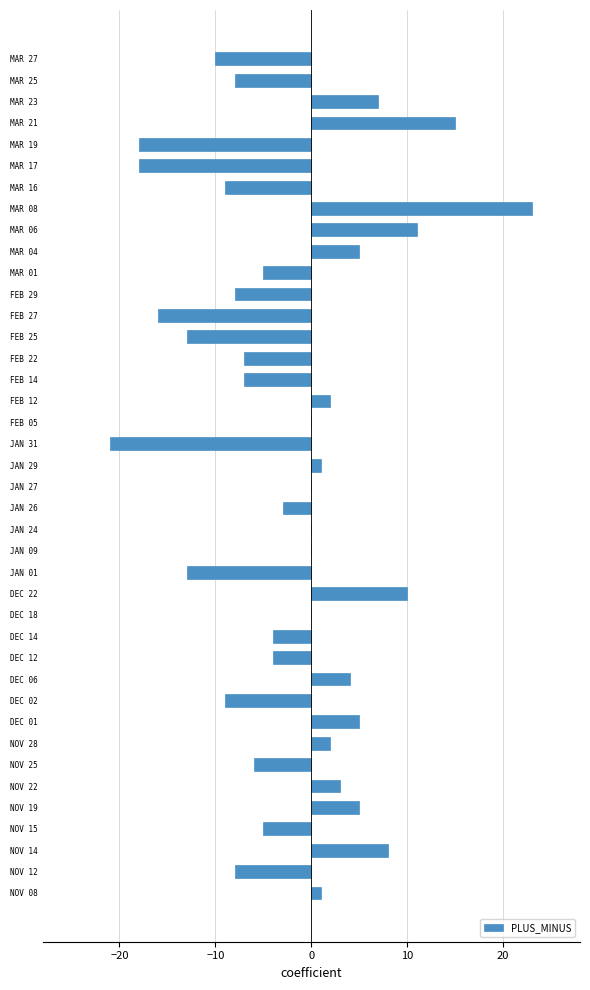

Are the bars horizontal?

Yes